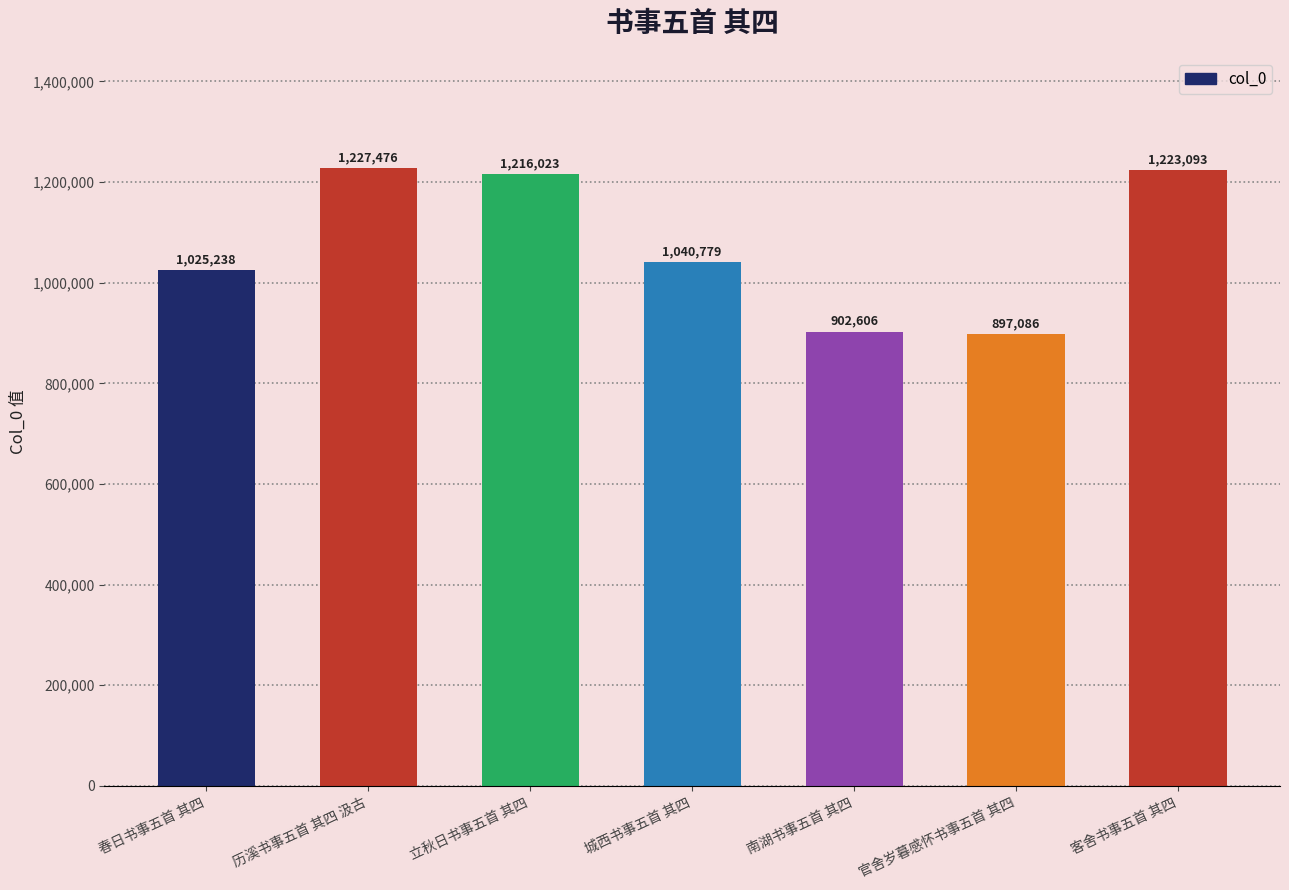

How many data points are less than 1040779?

3